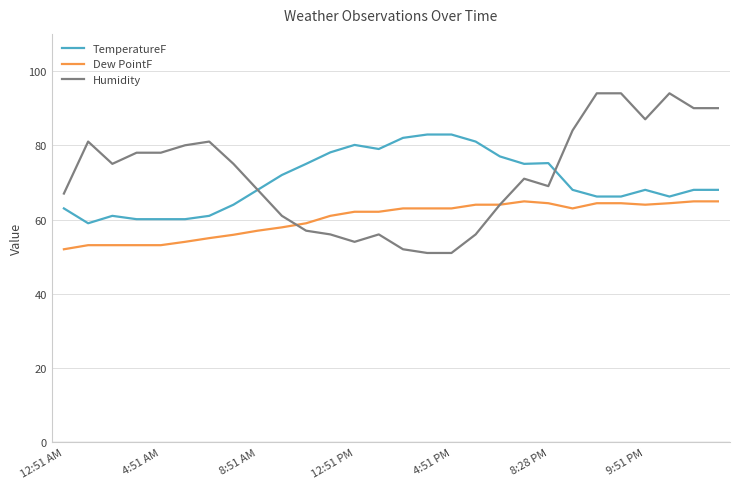

Rank the series by their maximum value, from highest to lowest.

Humidity, TemperatureF, Dew PointF